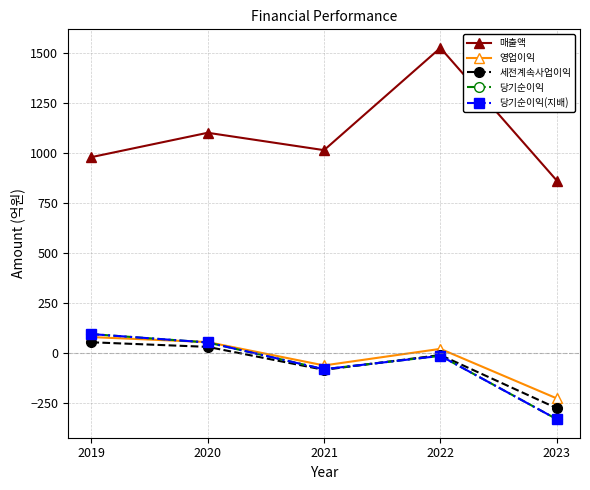

At which category does 세전계속사업이익 reach its first local peak?

2022